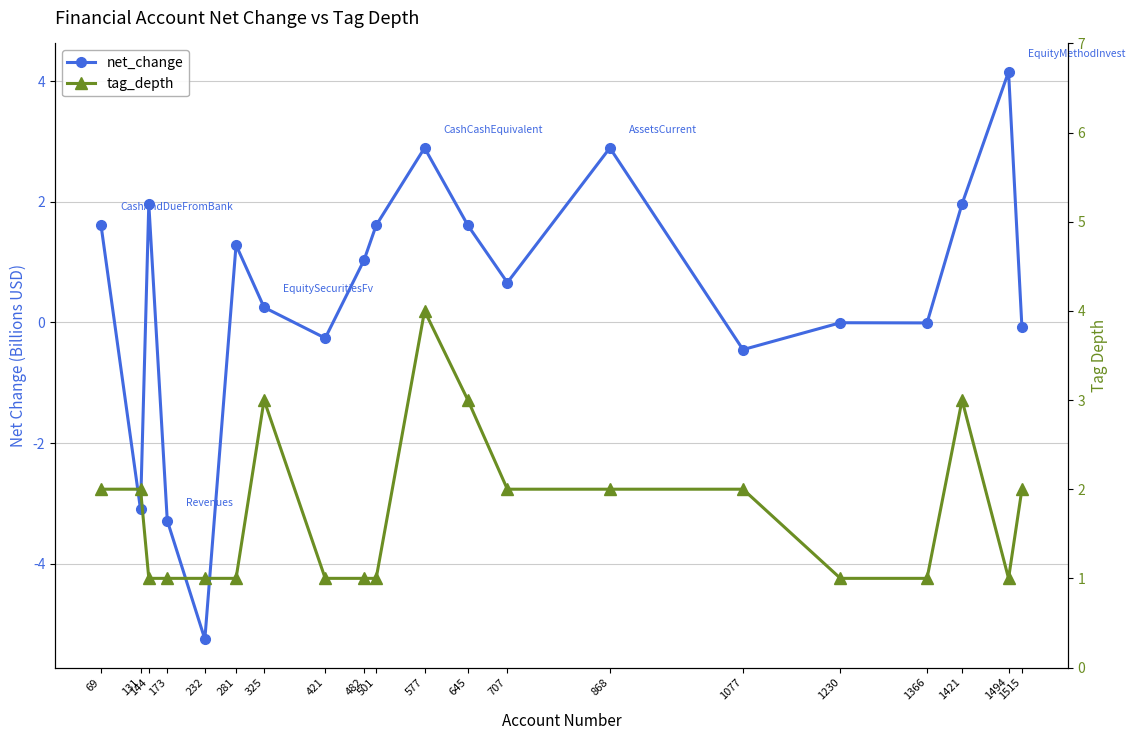

At which category is the sum across all series the highest?

577